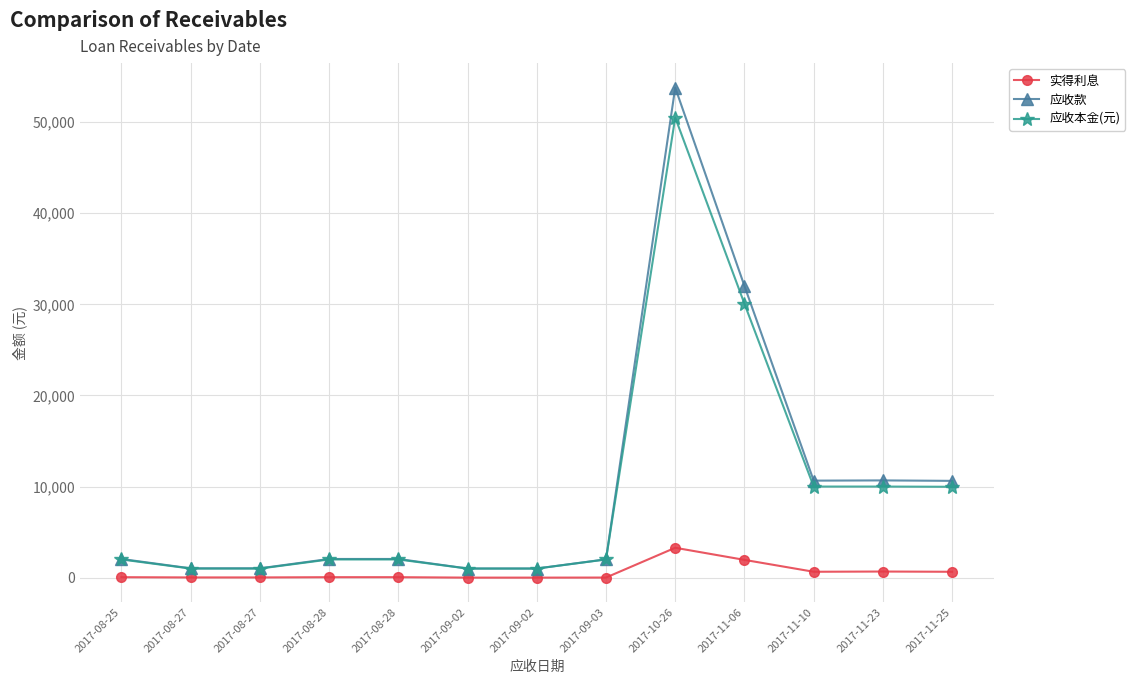

What is the lowest value of the 实得利息 series?

7.1